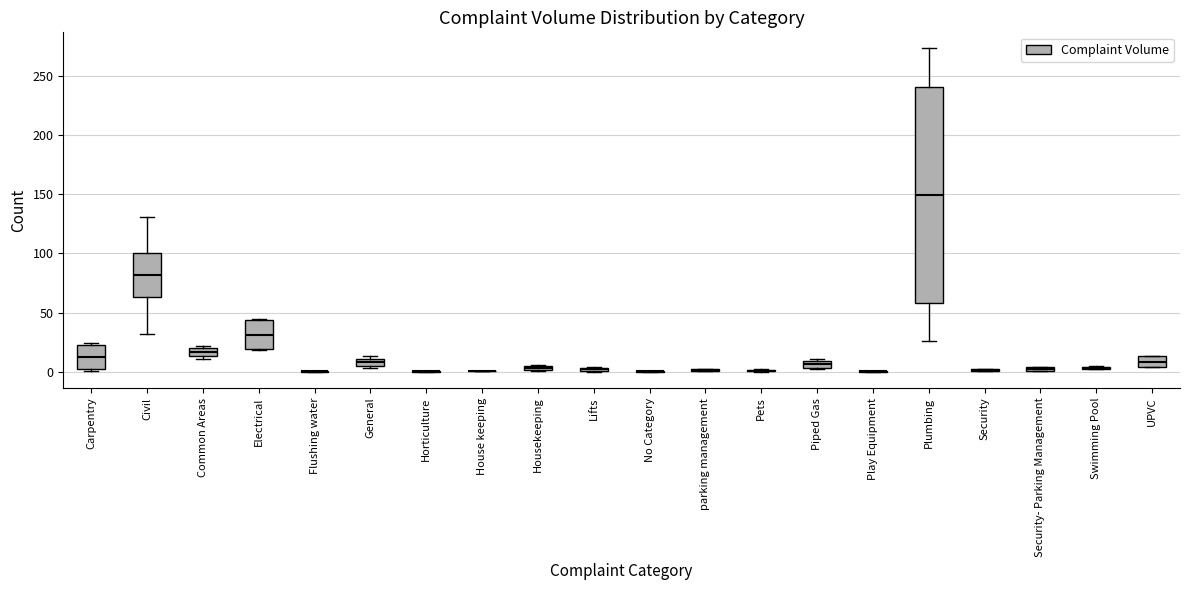

Where is the upper edge of the box for Piped Gas on the y-axis? The values are not printed on the chart, so give them approximately, as read against the axis.

10